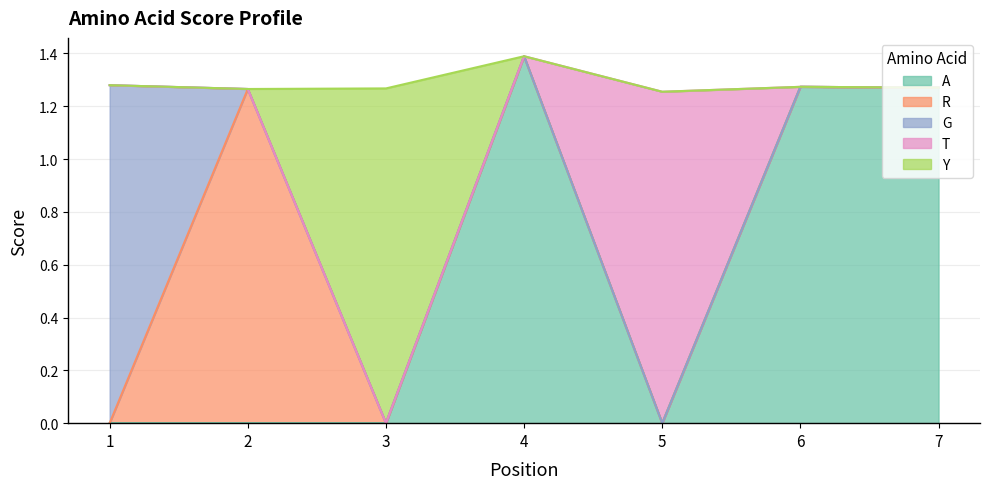

True or false: R and T cross at least once.

False